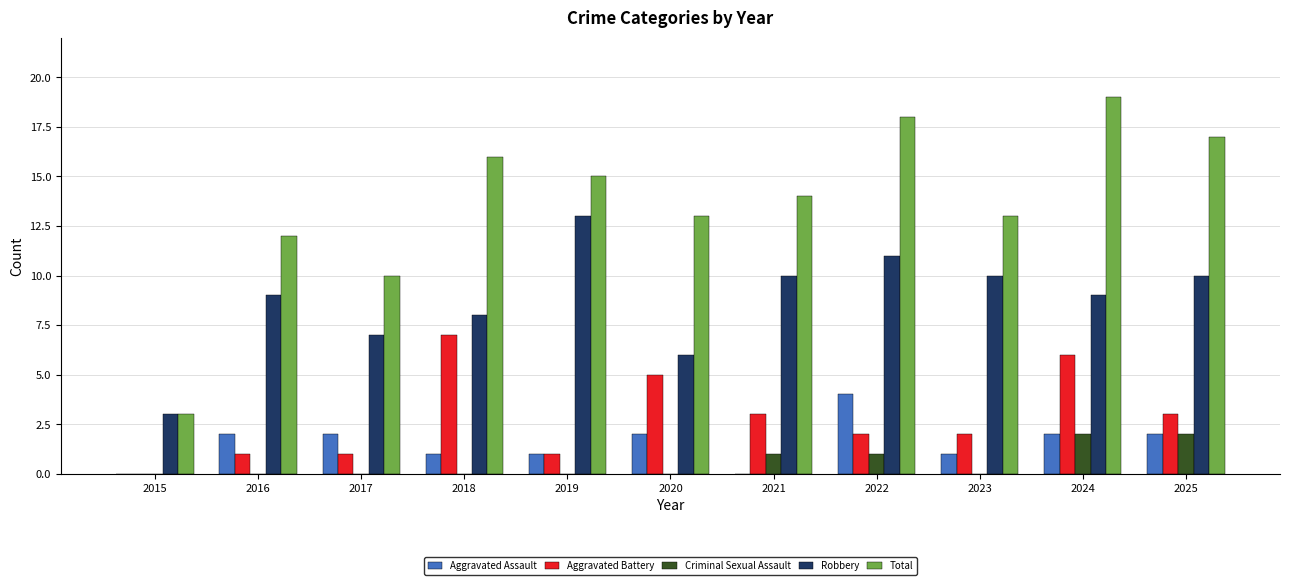

What is the sum of all Criminal Sexual Assault values?

6